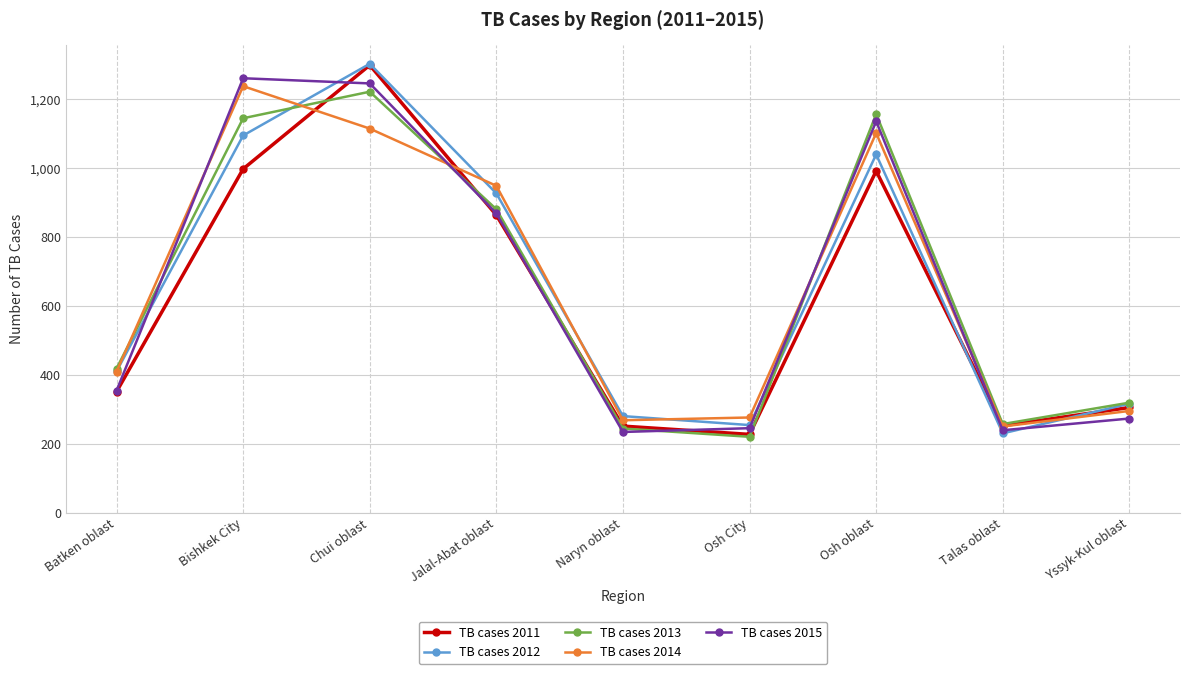

What is the label of the 2nd point from the left?

Bishkek City